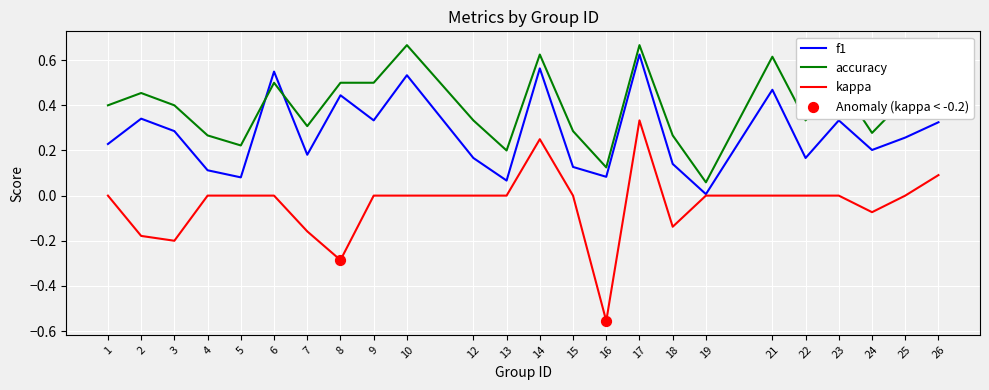

Which series has the largest range (max minus min)?

kappa